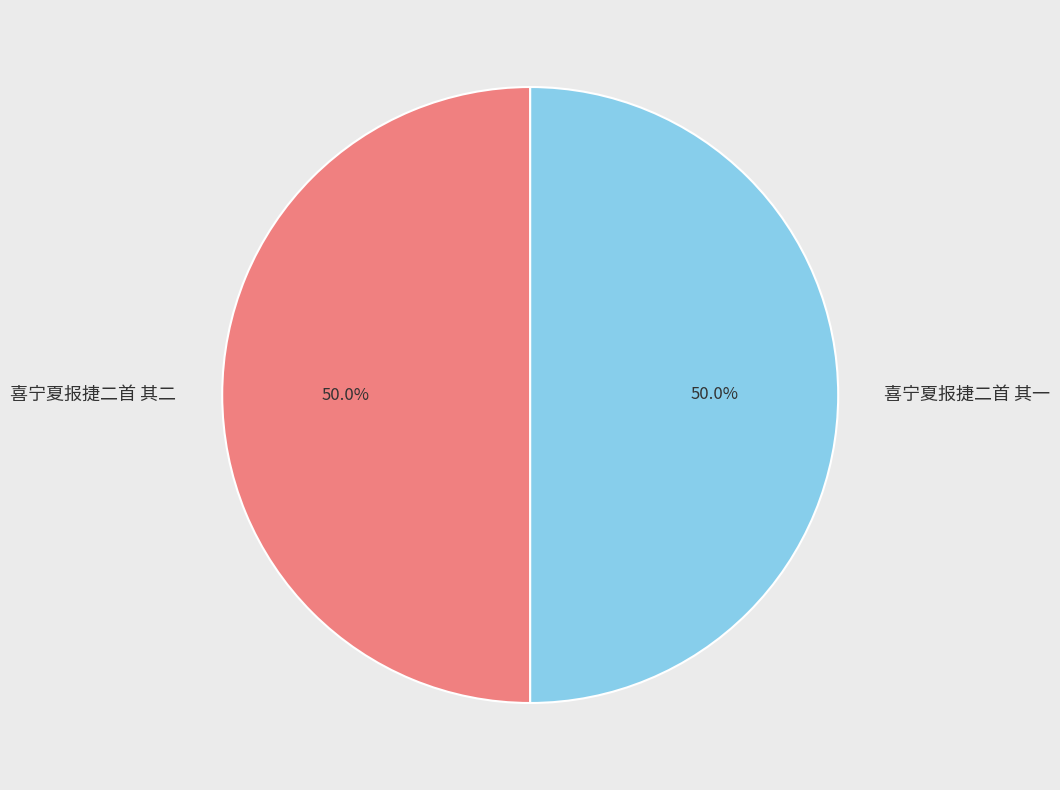

How many segments does this pie chart have?

2